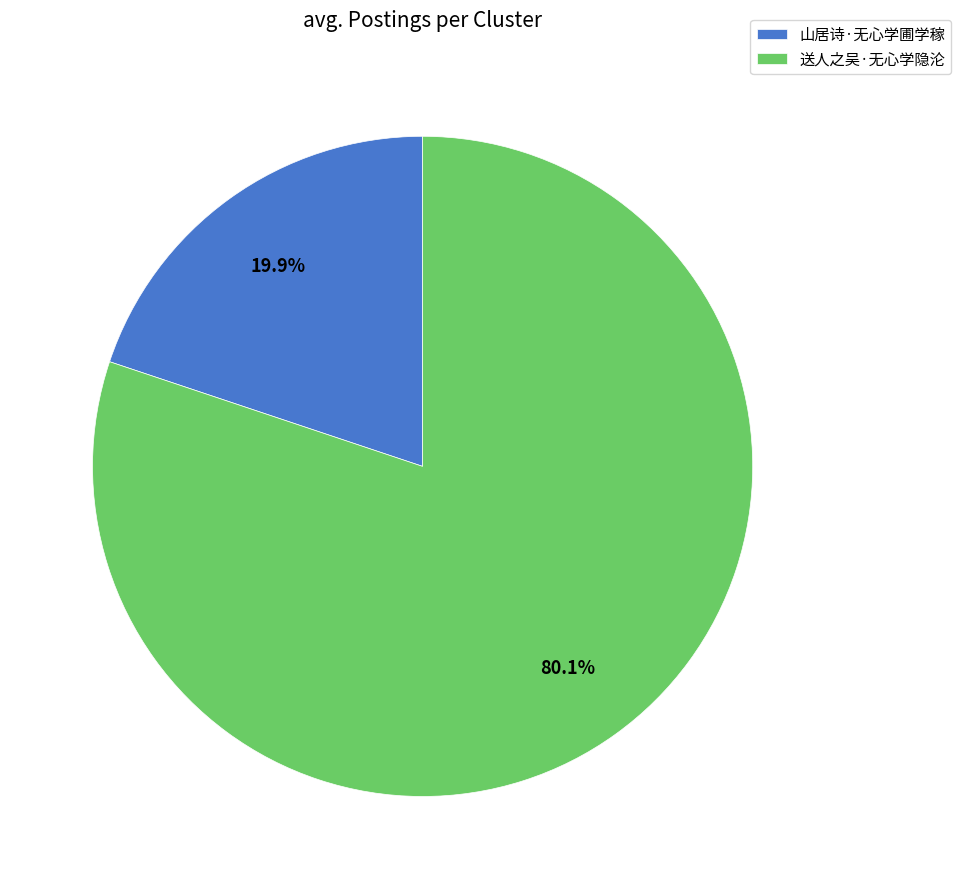

Is there a majority slice in this chart?

Yes